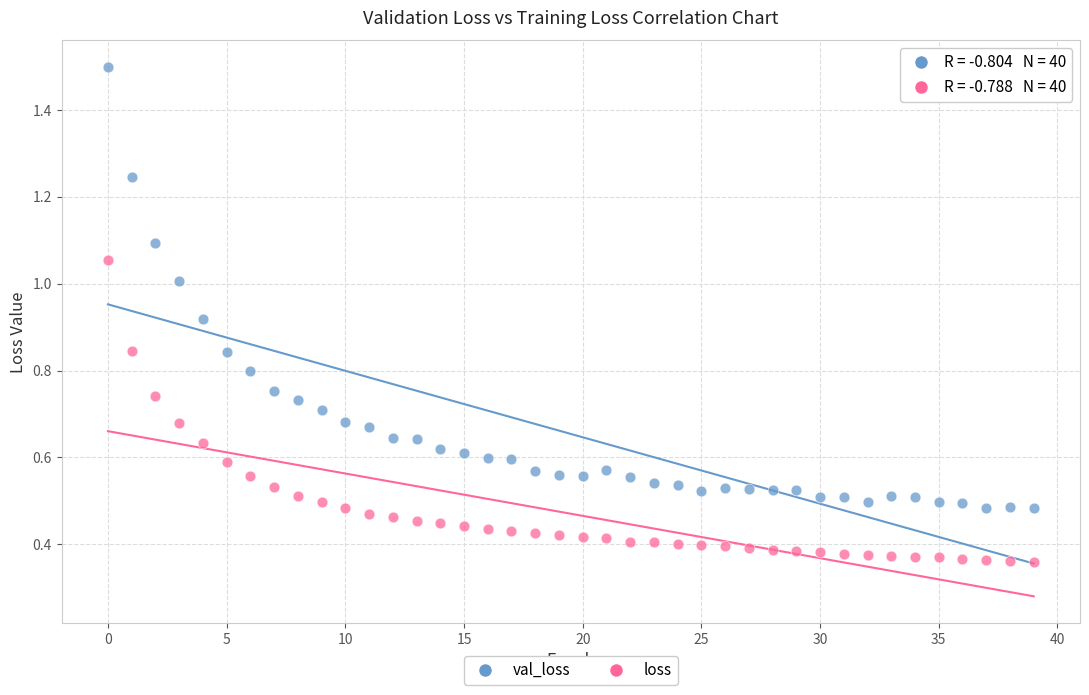

Which series reaches the minimum Y coordinate?

loss